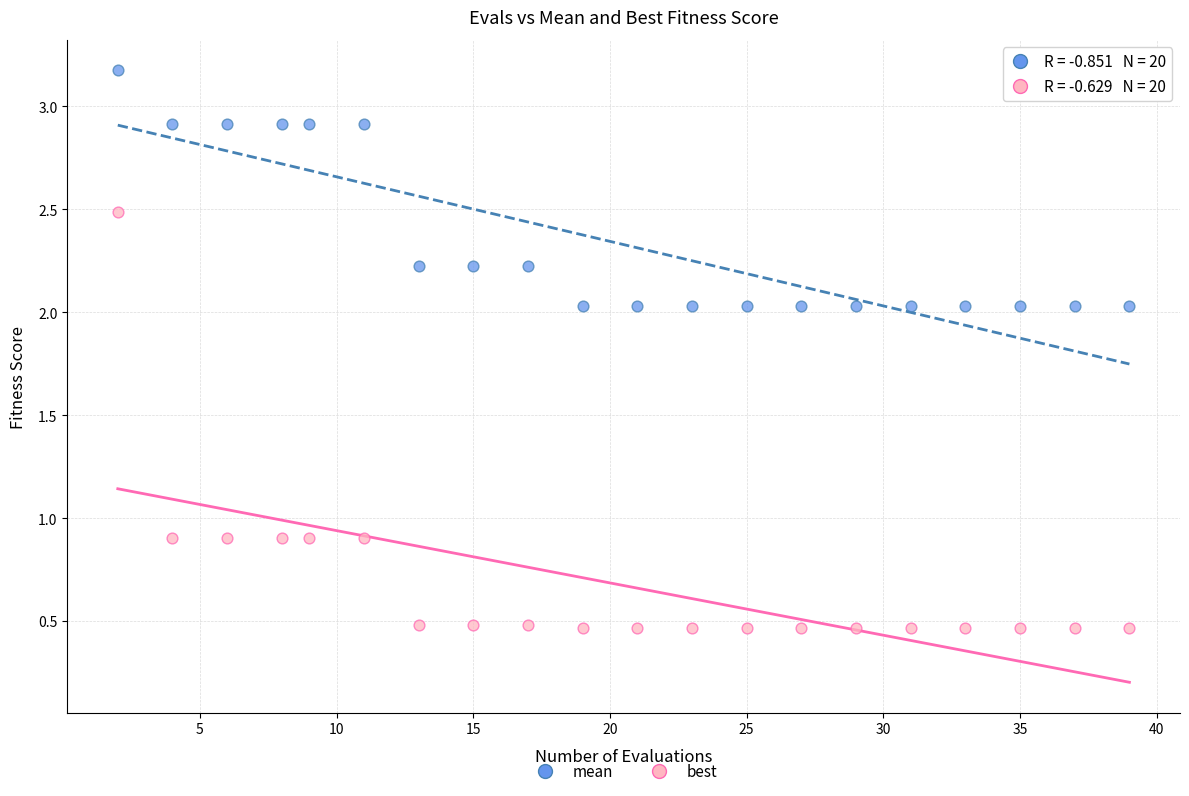

What are all the series names shown in the legend?

mean, best